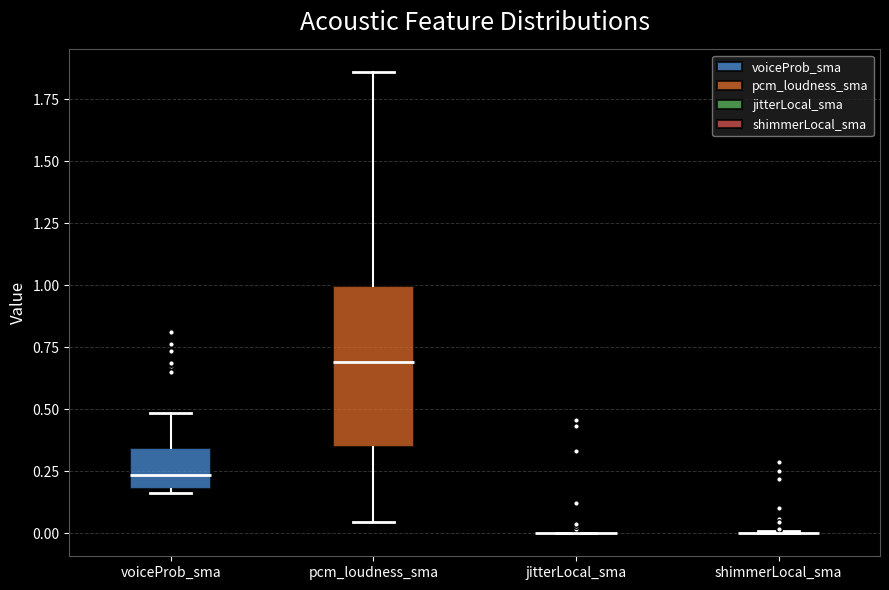

Reading left to right, read every box against the y-axis: the position of its median line, the range the box covers, and the ends of its whiskers. The values are not printed on the chart, so give them approximately, as read against the axis.

voiceProb_sma: median 0.25, box 0.20 to 0.35, whiskers 0.15 to 0.50
pcm_loudness_sma: median 0.70, box 0.35 to 1.00, whiskers 0.05 to 1.85
jitterLocal_sma: box collapsed to a line at 0.00, whiskers 0.00 to 0.00
shimmerLocal_sma: box collapsed to a line at 0.00, whiskers 0.00 to 0.00